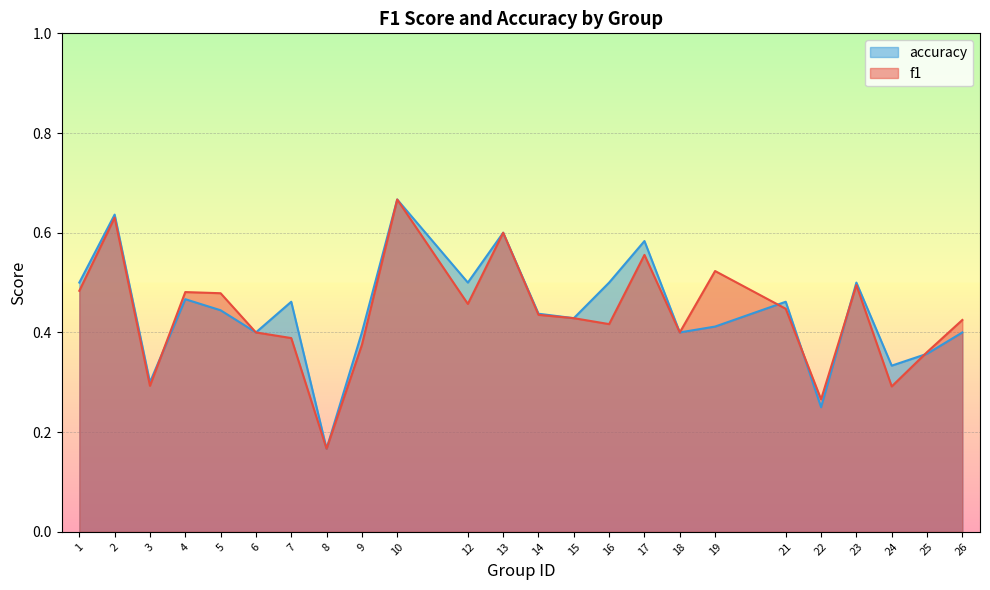

How many accuracy values are between 0 and 1?

24